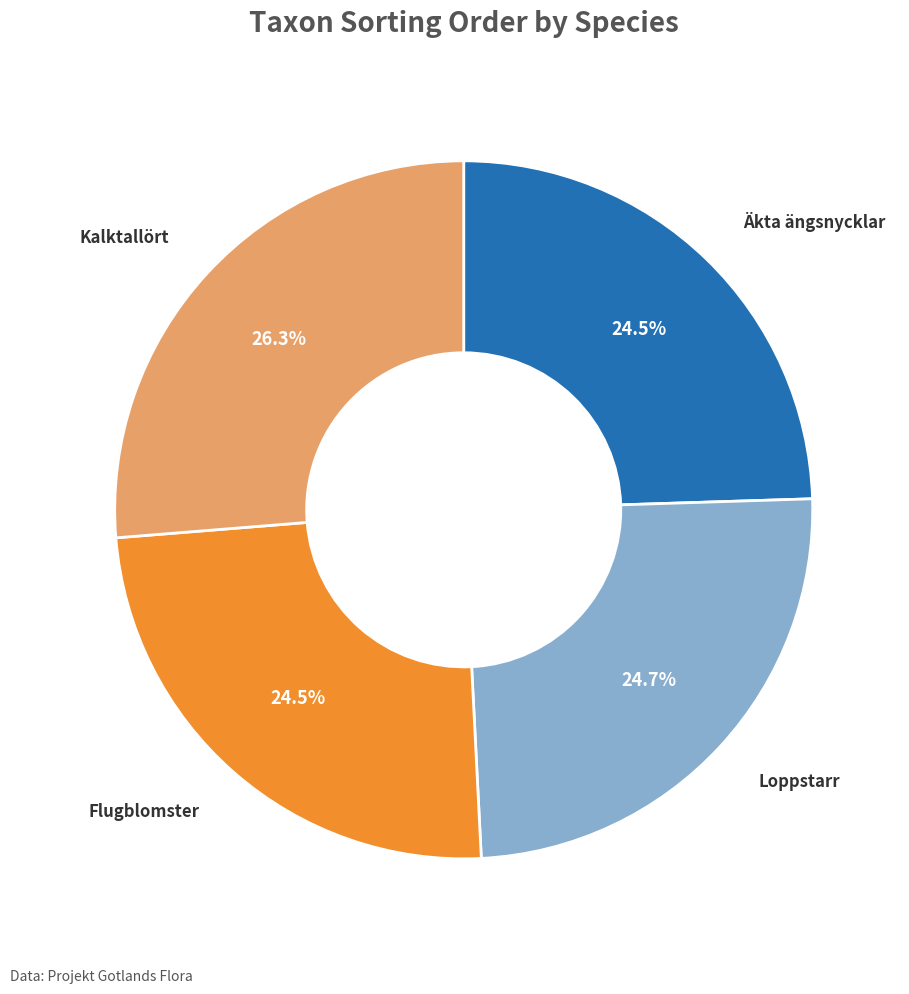

To the nearest percent, what is the average slice percentage?

25%